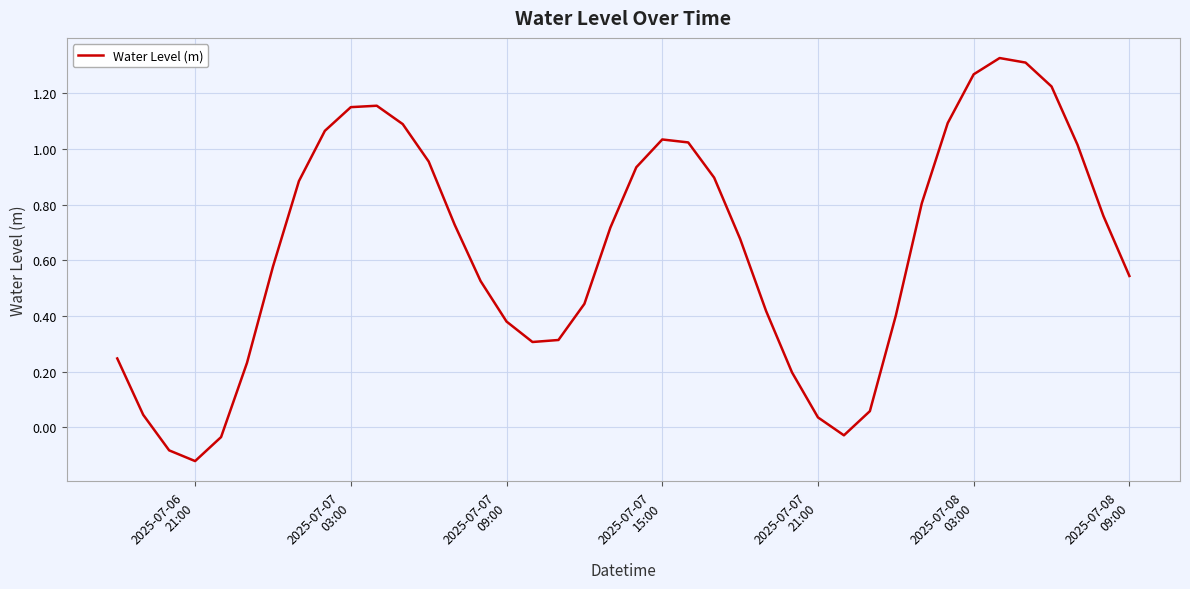

How many interior local valleys (lower than both neighbors) does the data have?

3